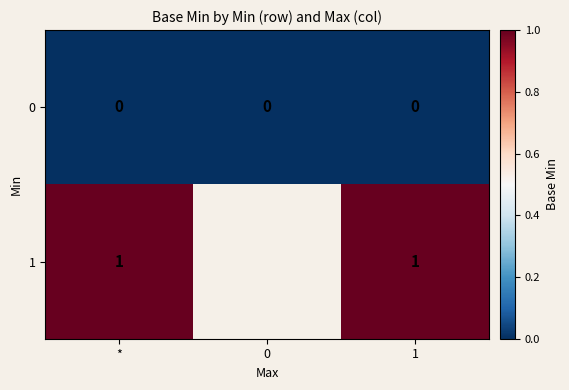

What is the difference between the highest and lowest values at *?

1